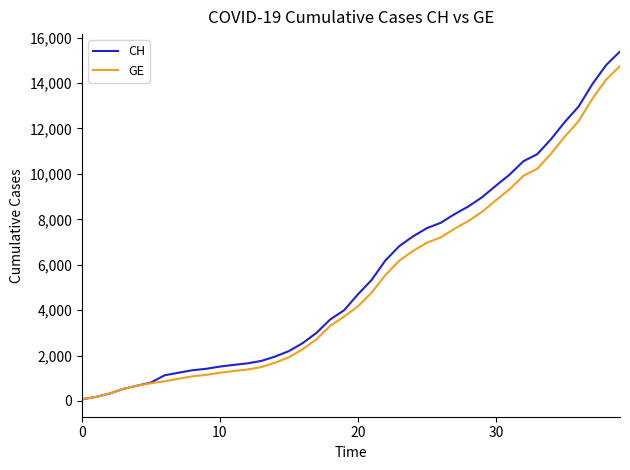

Does the chart have visible grid lines?

No